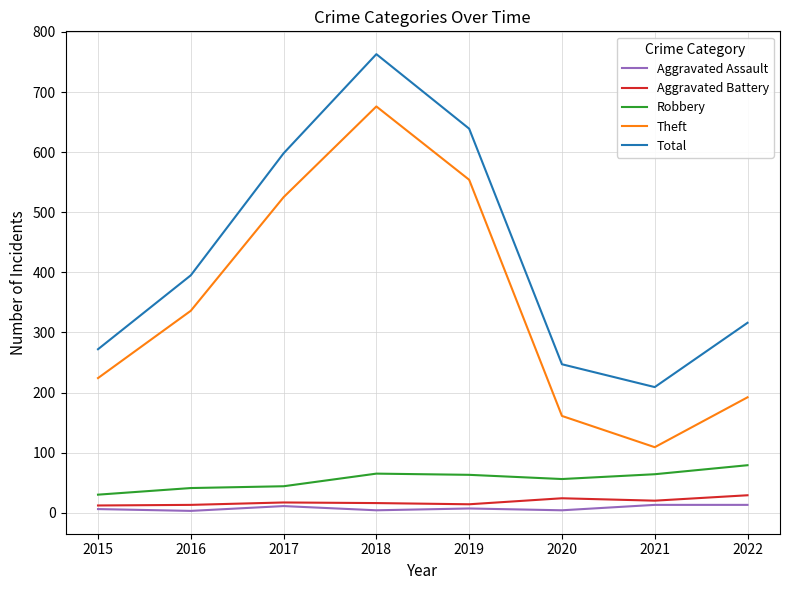

Which series has the widest spread of values?

Theft